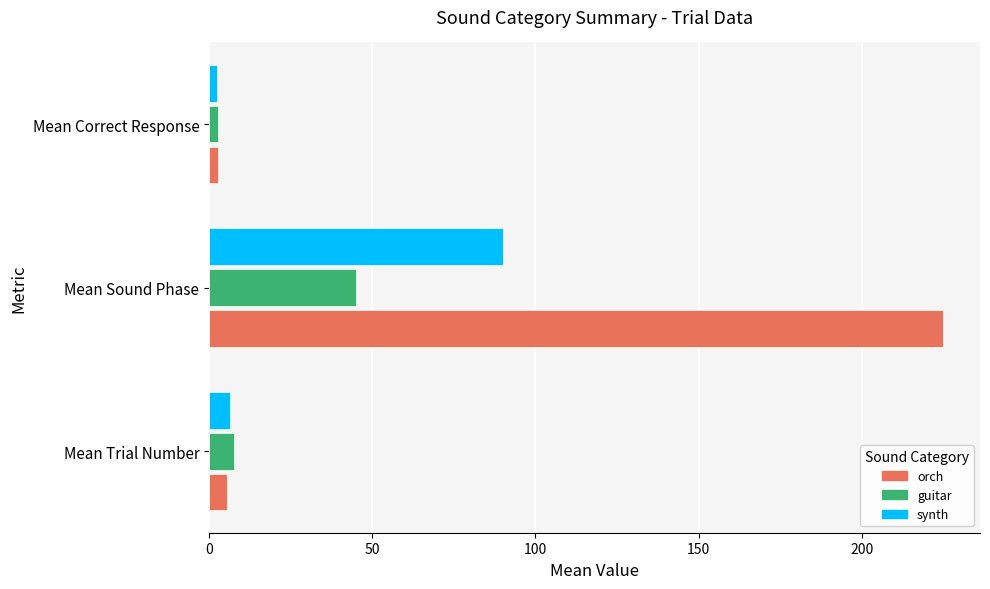

What is the average value of the orch series?

77.8